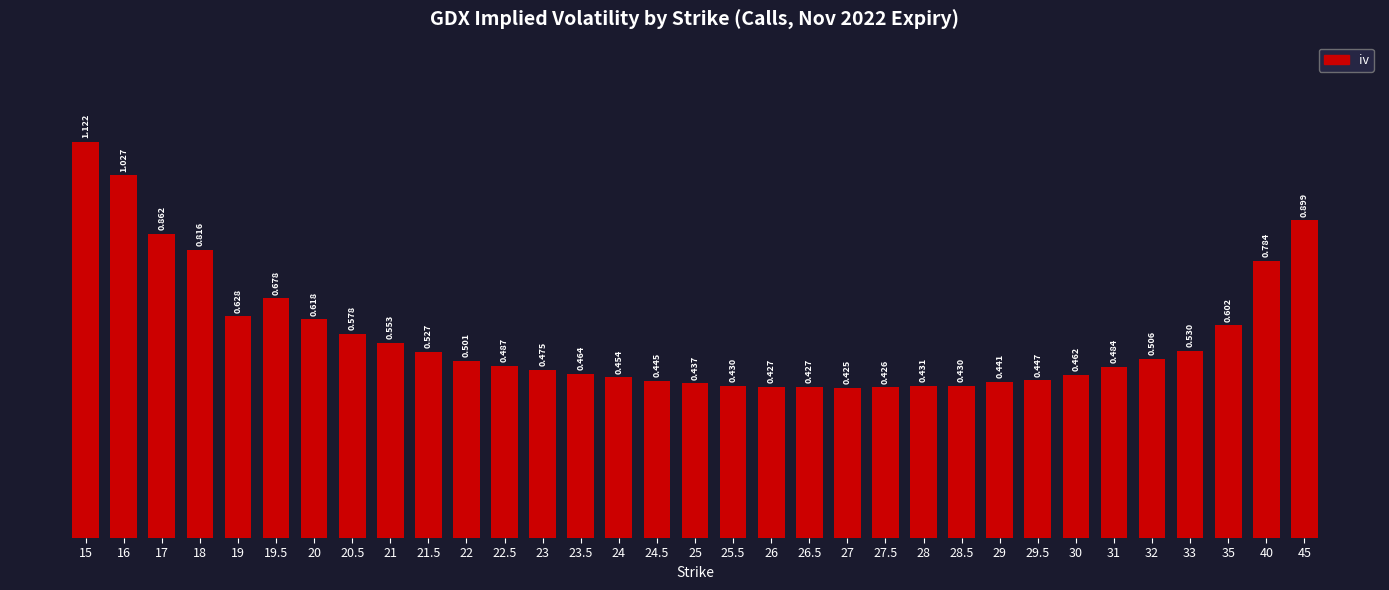

What is the label of the 21st bar from the left?

27